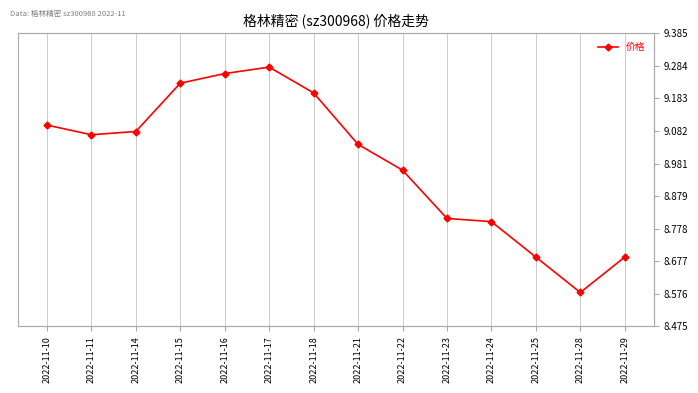

What is the change in value from 2022-11-11 to 2022-11-23?

-0.3